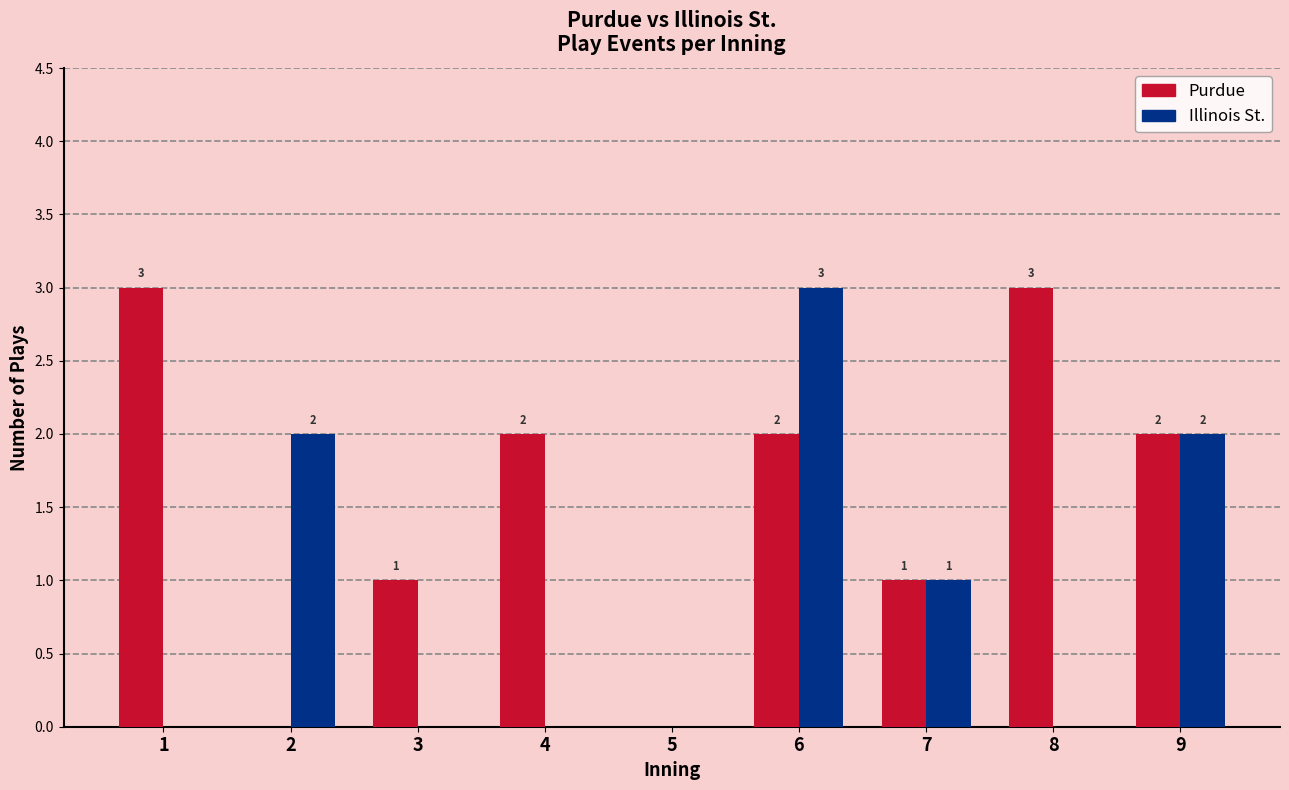

Which category has the highest value in the Illinois St. series?

6